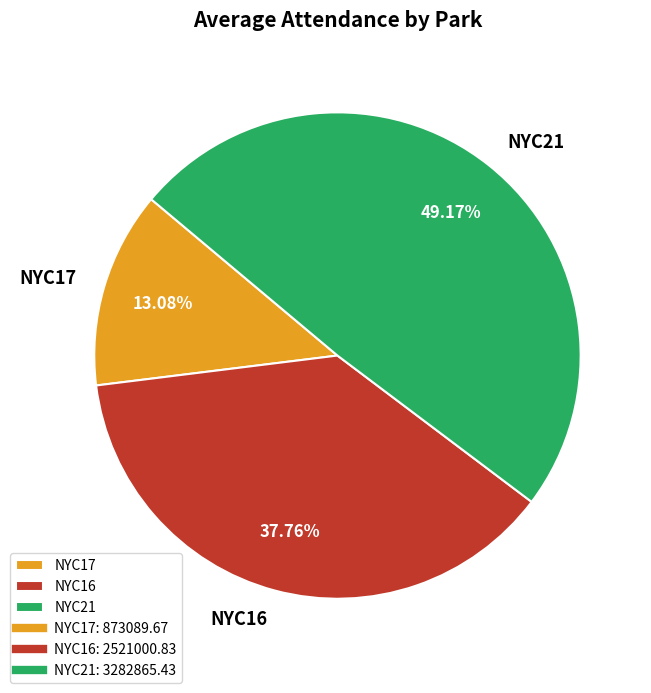

What percentage is the NYC21 slice, to the nearest percent?

49%